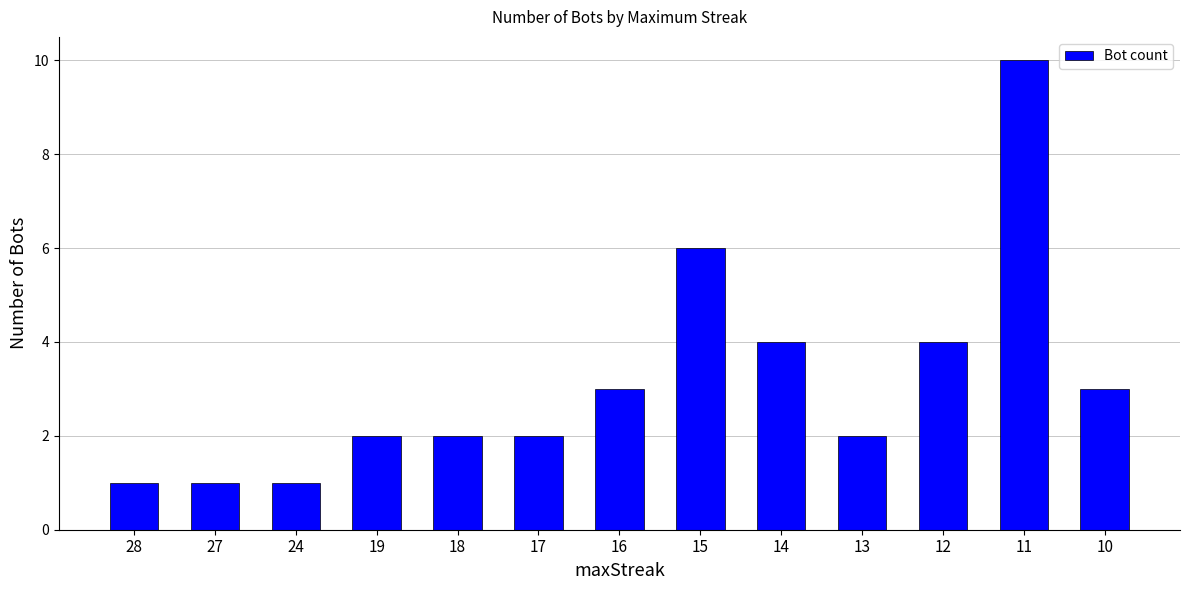

Between 12 and 15, which is larger?

15